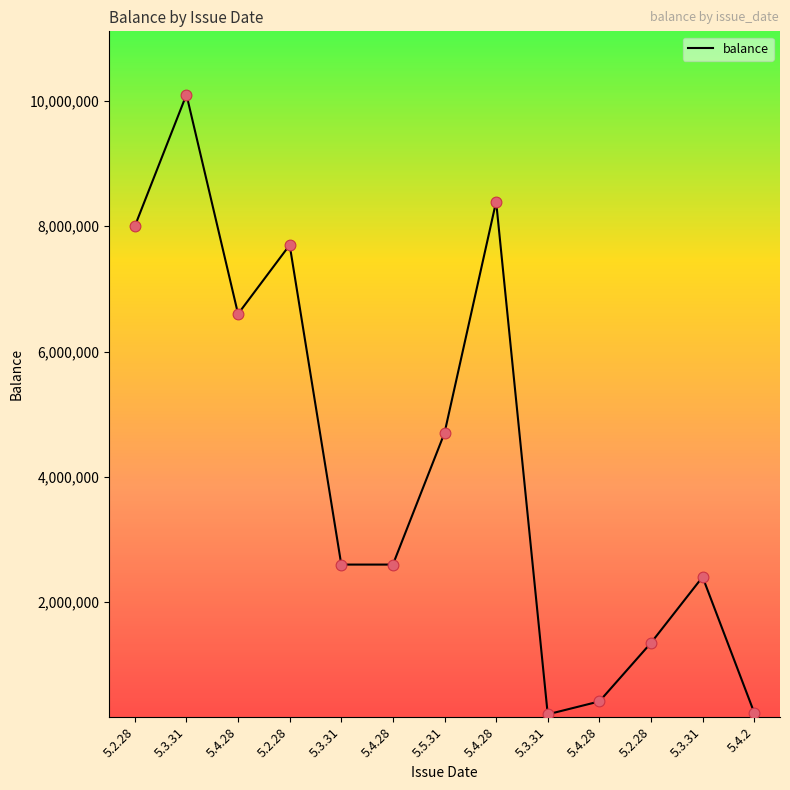

How many lines are shown in the chart?

1